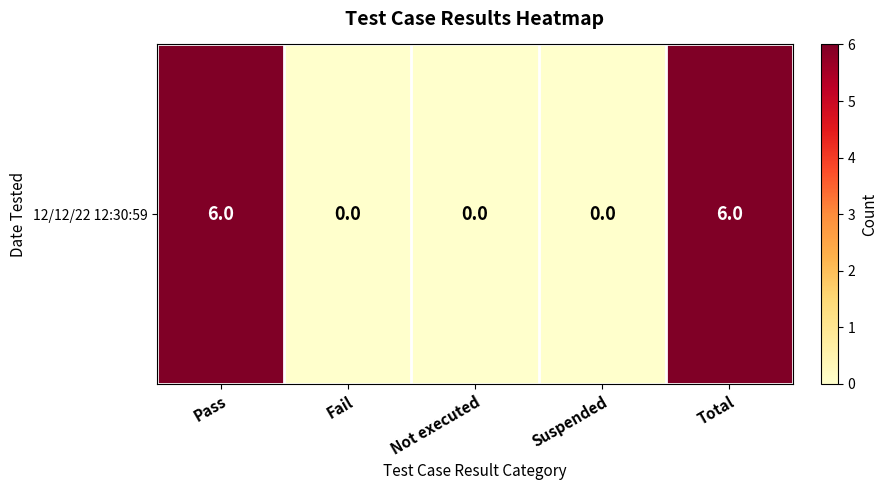

List the labels in order of value, smallest first.

Fail, Not executed, Suspended, Pass, Total